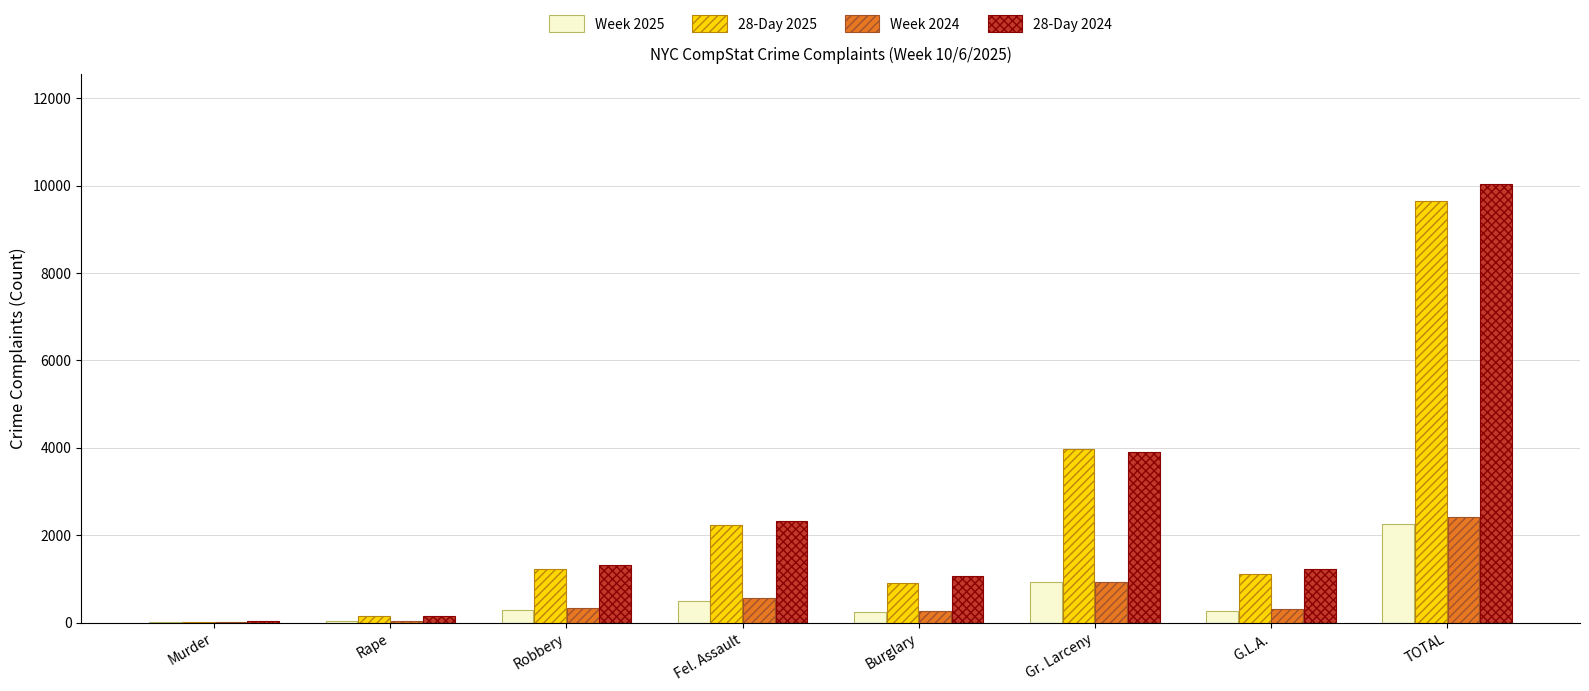

Is it true that Week 2025 equals 44 at Rape?

True